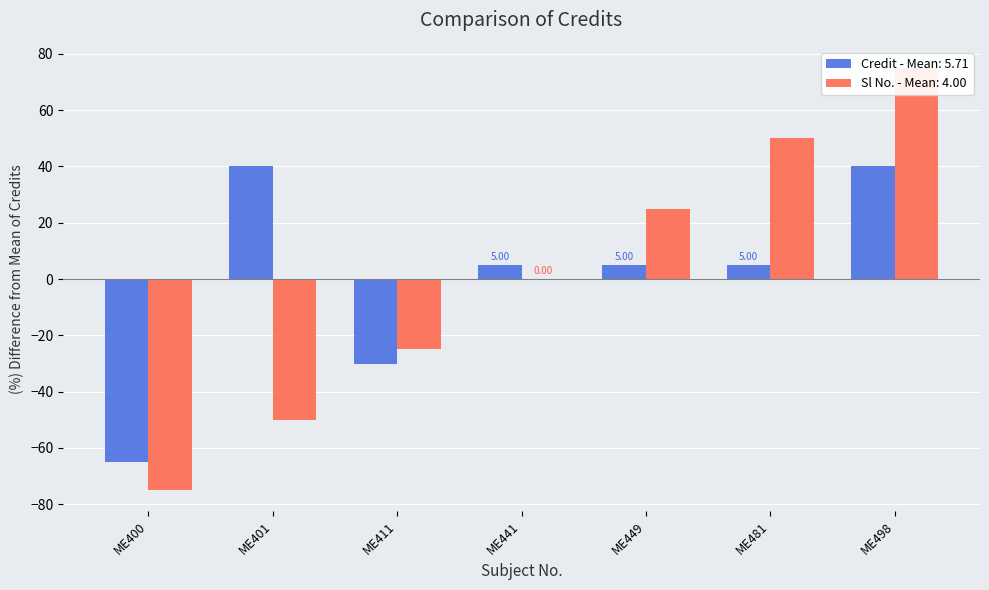

The Credit series shows 66.3 at ME498. True or false?

False